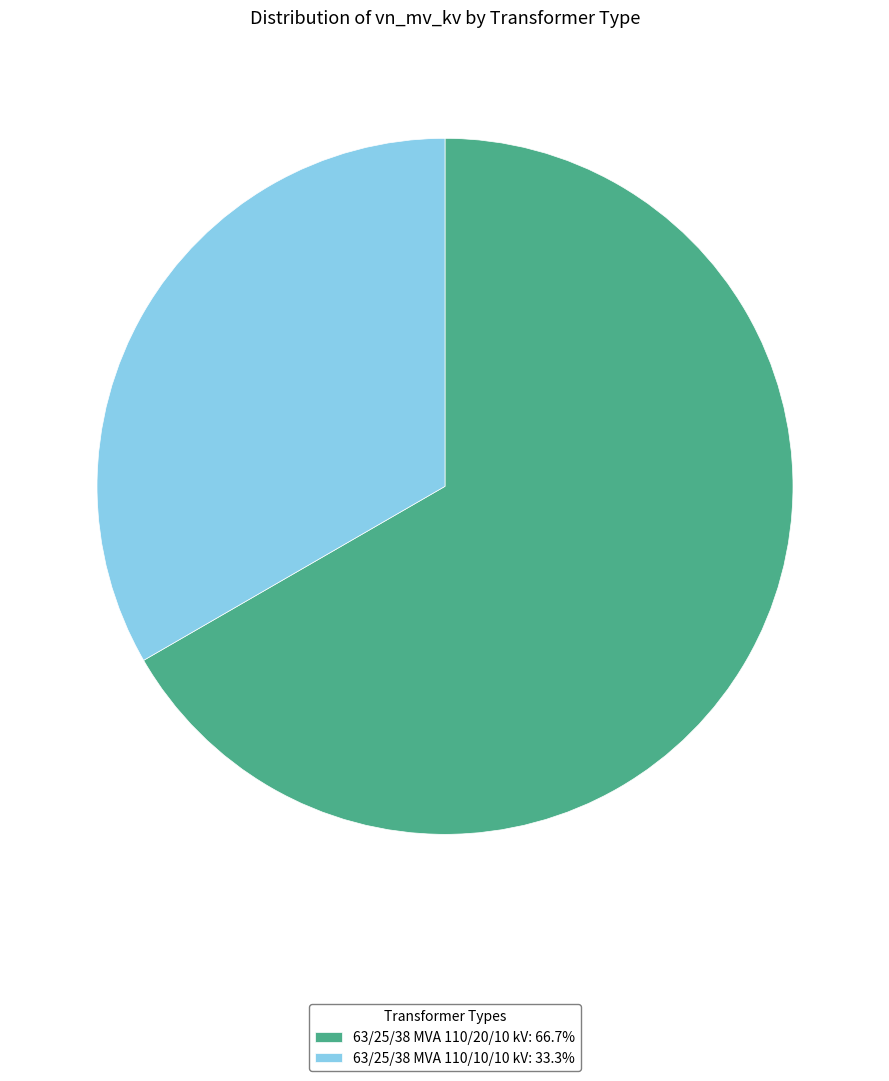

The 63/25/38 MVA 110/20/10 kV slice represents 67% of the pie. True or false?

True